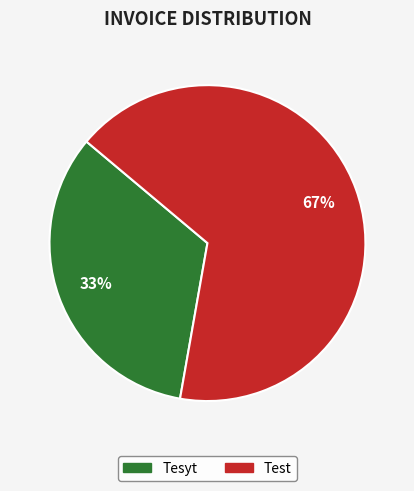

Does any single category account for the majority?

Yes